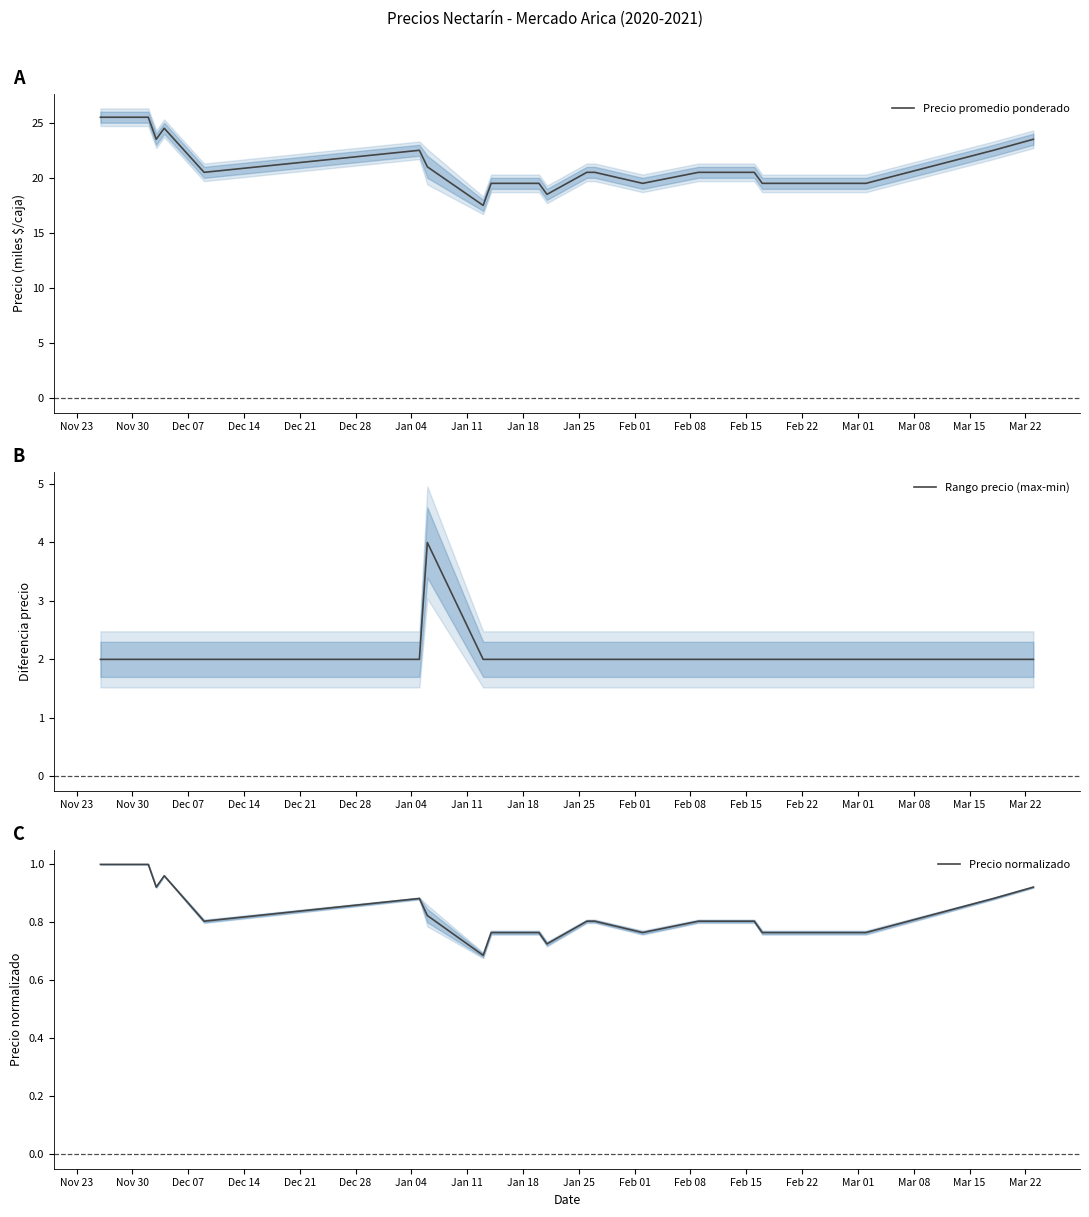

What is the highest value of the Precio promedio ponderado series?

25.5